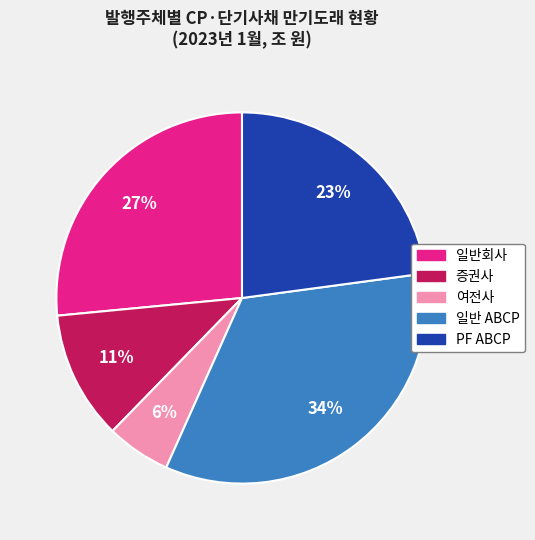

How many slices are in this pie chart?

5